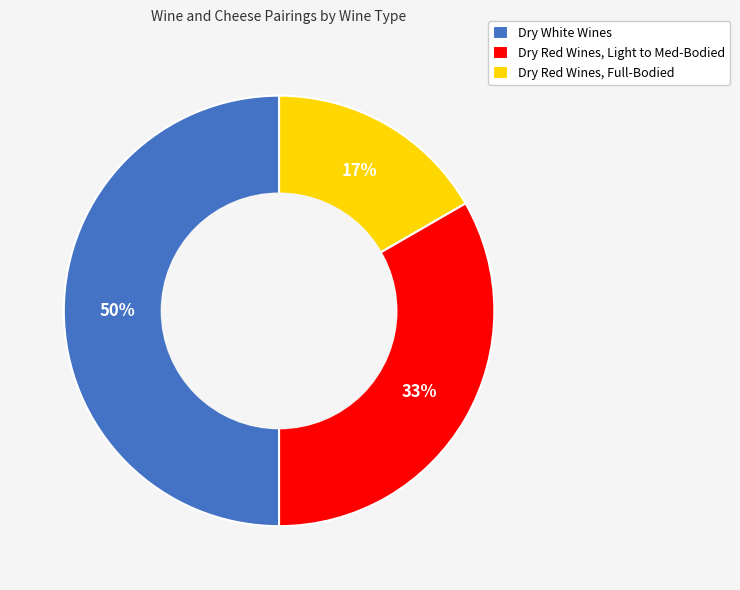

Is it true that Dry Red Wines, Full-Bodied is 6% of the pie?

False